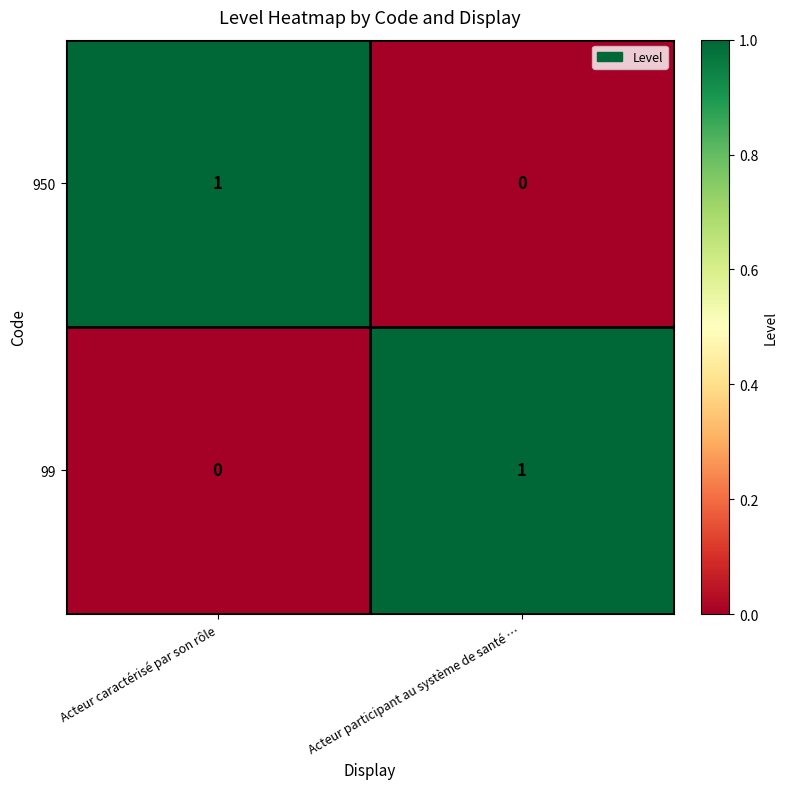

Reading right to left, extract all data points from this chart.

950: Acteur participant au système de santé …=0	Acteur caractérisé par son rôle=1
99: Acteur participant au système de santé …=1	Acteur caractérisé par son rôle=0